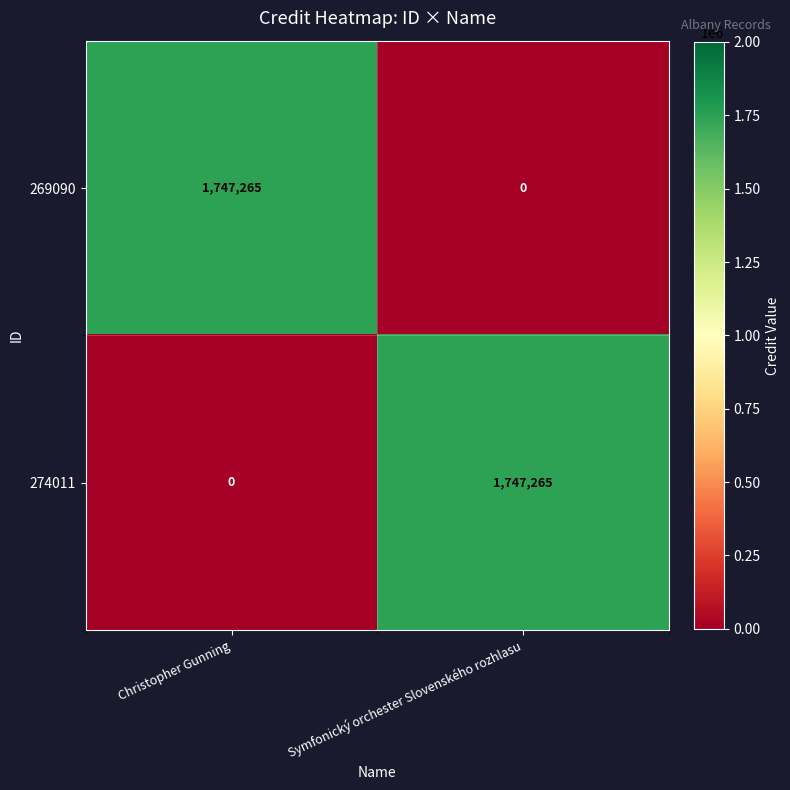

What value does the 274011 series have at Symfonický orchester Slovenského rozhlasu, to the nearest 50?

1747250